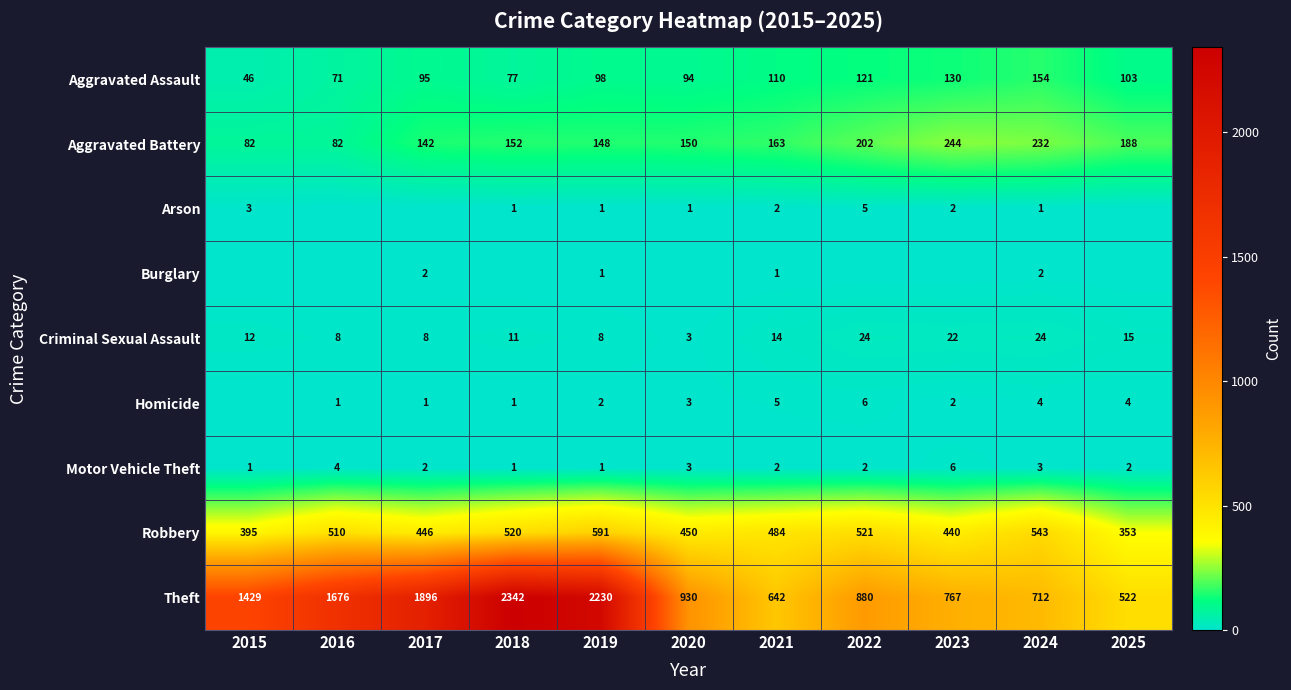

Rank the categories by Robbery value from lowest to highest.

2025, 2015, 2023, 2017, 2020, 2021, 2016, 2018, 2022, 2024, 2019